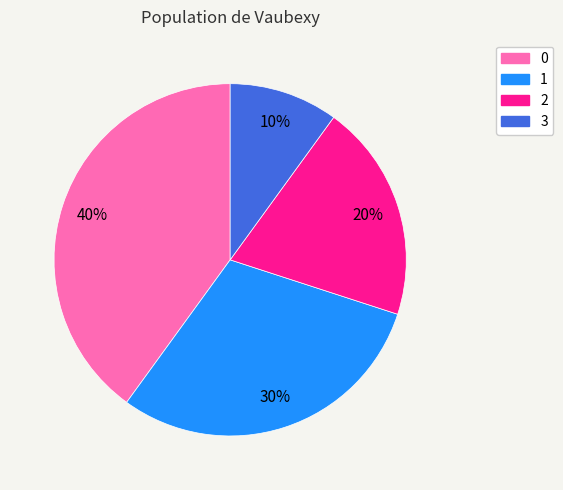

Count the number of slices in the pie.

4